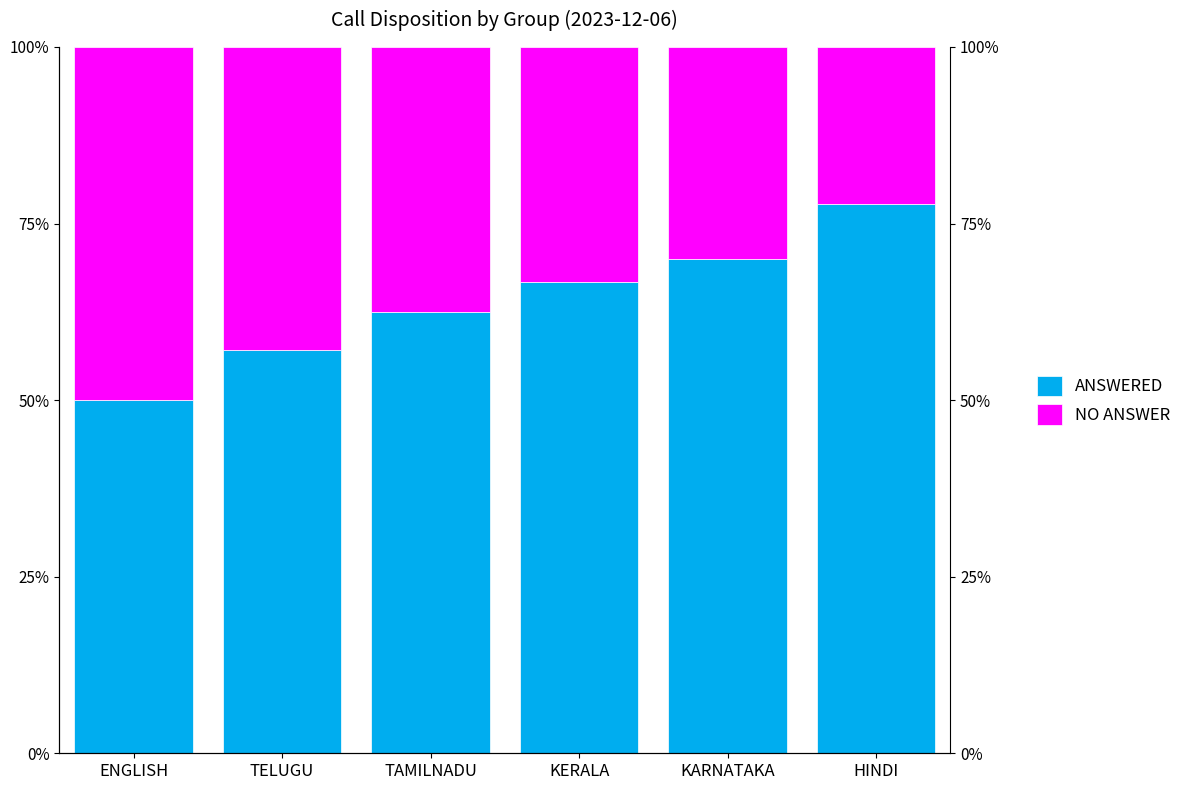

How many values in the NO ANSWER series are below 37?

3